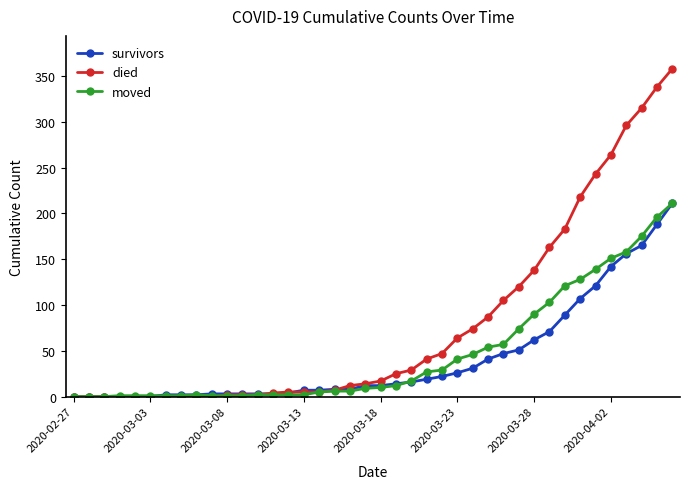

Which series has the largest range (max minus min)?

died